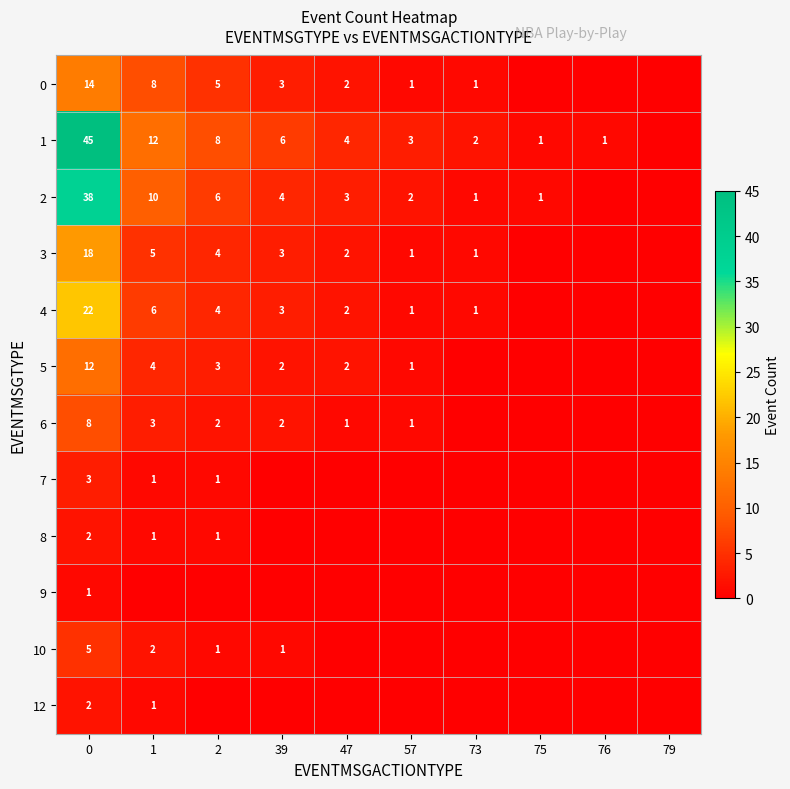

What is the maximum value shown in the chart?

45